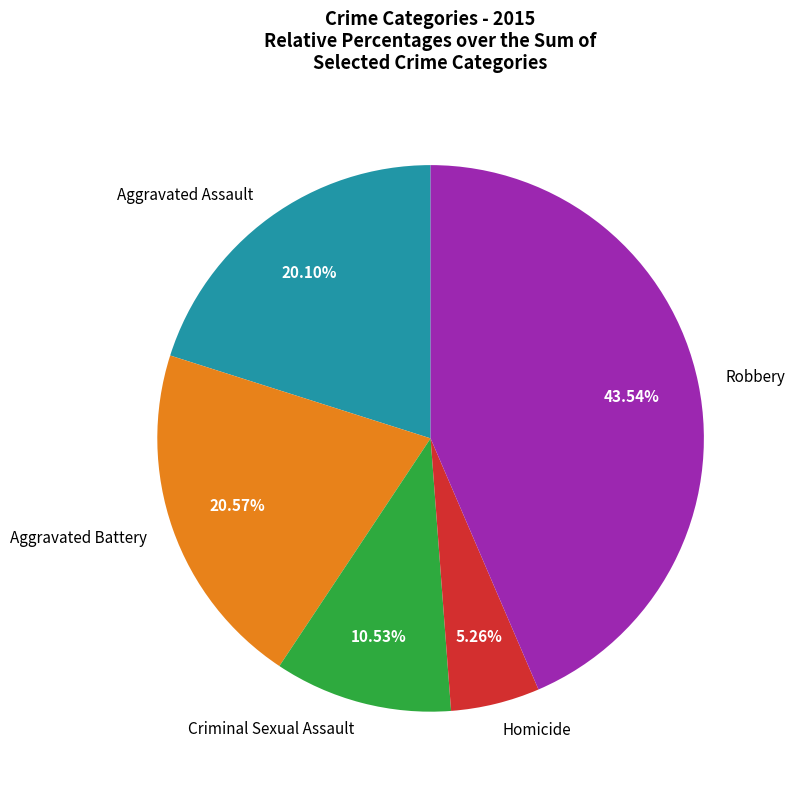

Is Criminal Sexual Assault the majority of the pie?

No